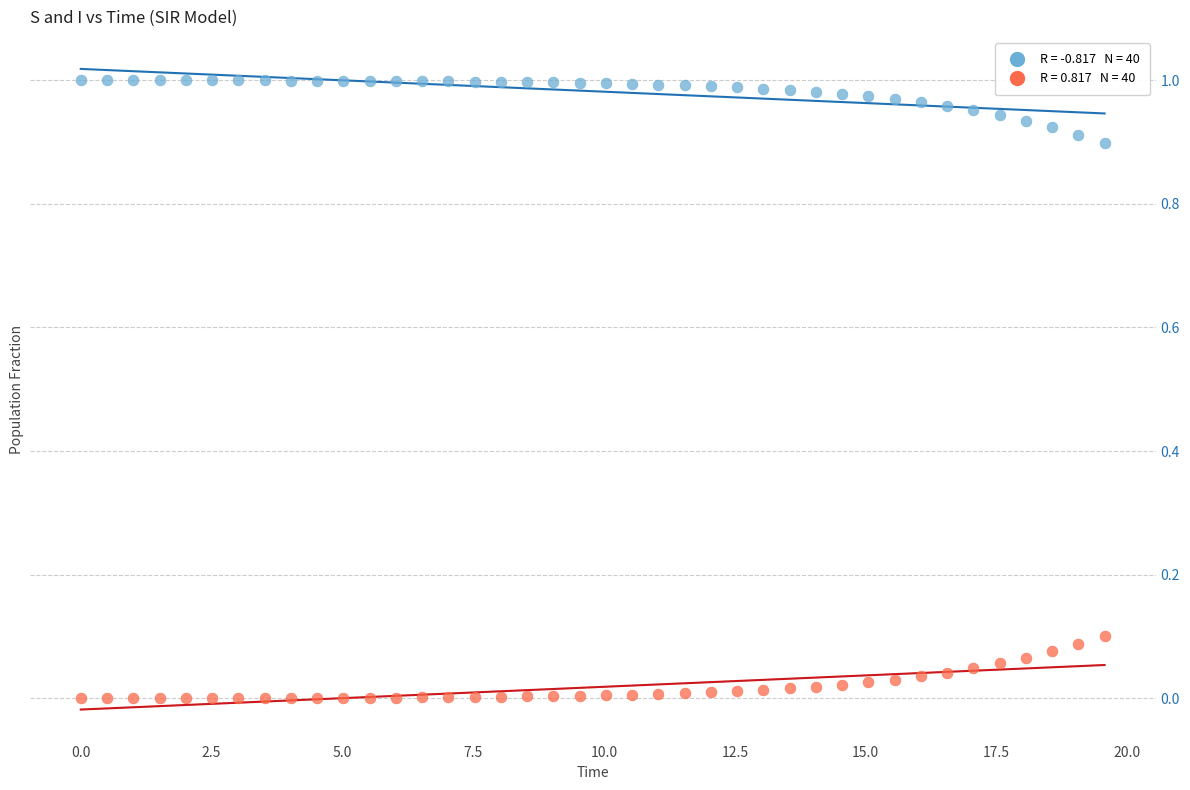

Across all data points, what is the range of X values (max minus min)?

19.6